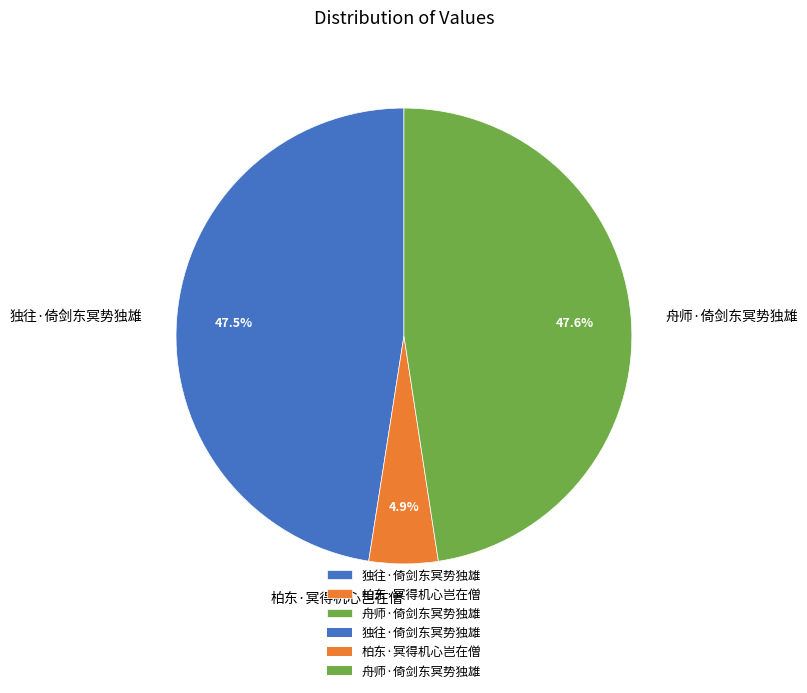

How many segments does this pie chart have?

3